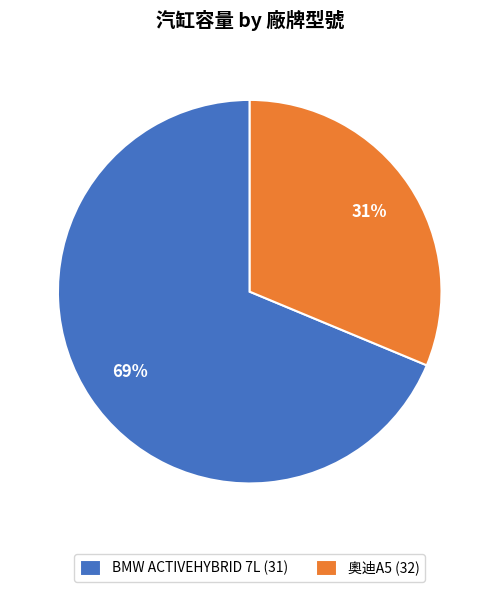

To the nearest percent, what percentage of the pie is 奧迪A5 (32)?

31%